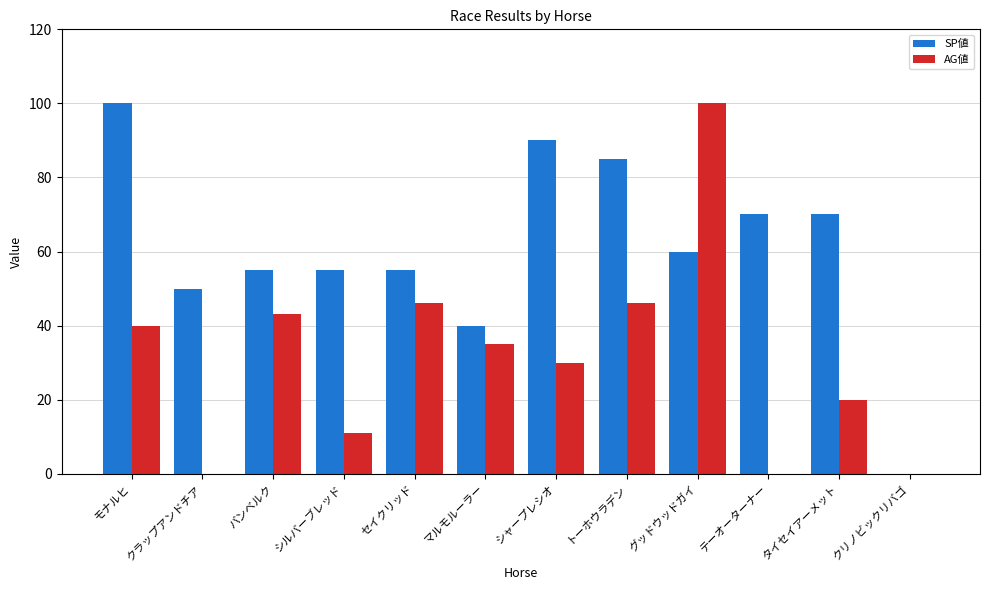

The value of SP値 at バンベルク is 55. True or false?

True